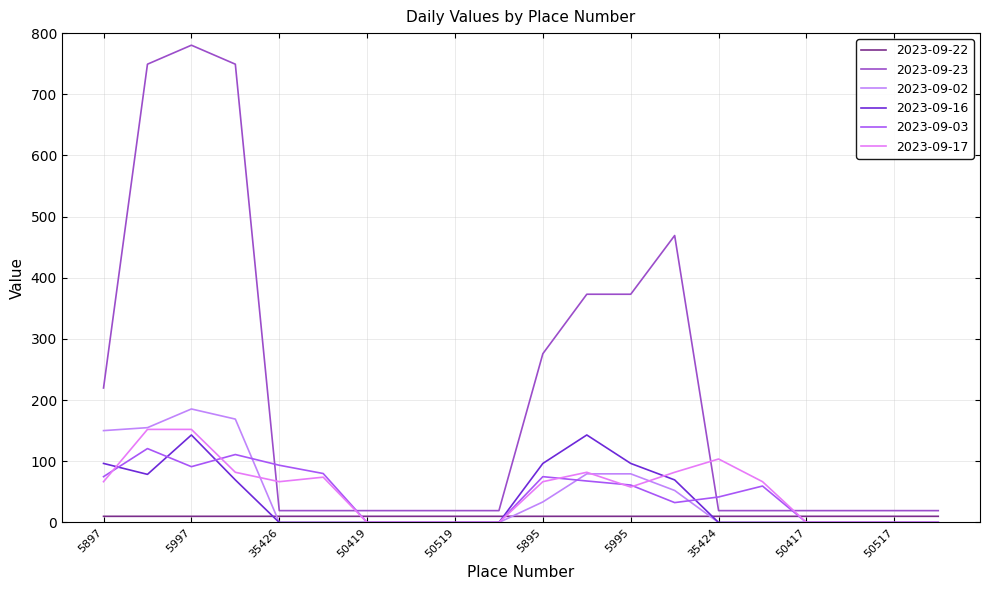

True or false: 2023-09-23 and 2023-09-02 cross at least once.

False